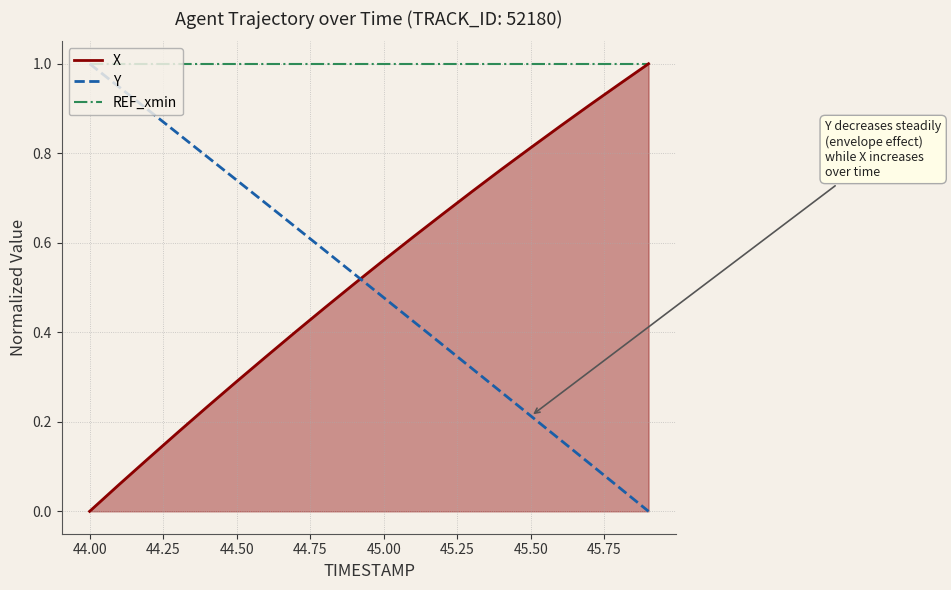

Which series ends up on top after the final intersection of Y and X?

X